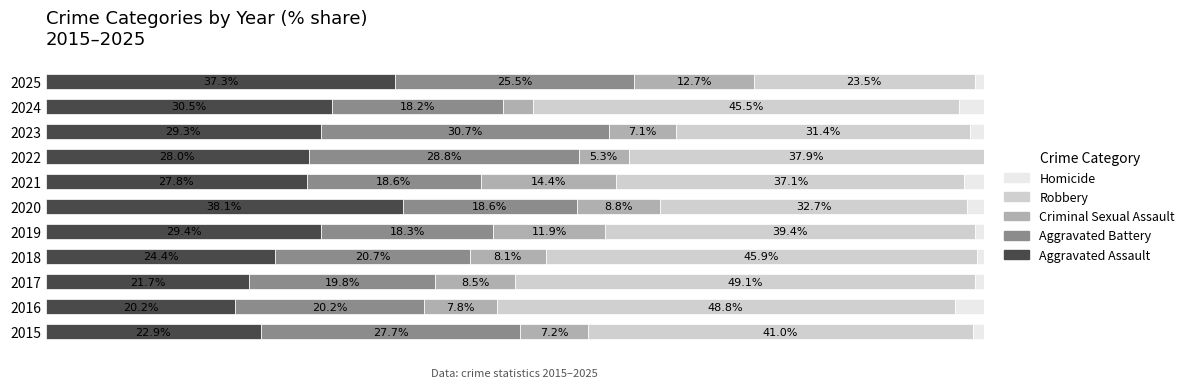

What are all the series names shown in the legend?

Homicide, Robbery, Criminal Sexual Assault, Aggravated Battery, Aggravated Assault